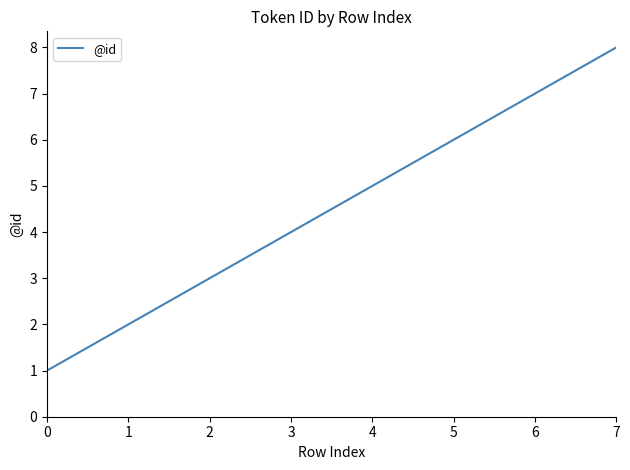

Count the values in the range 3 to 7.

5